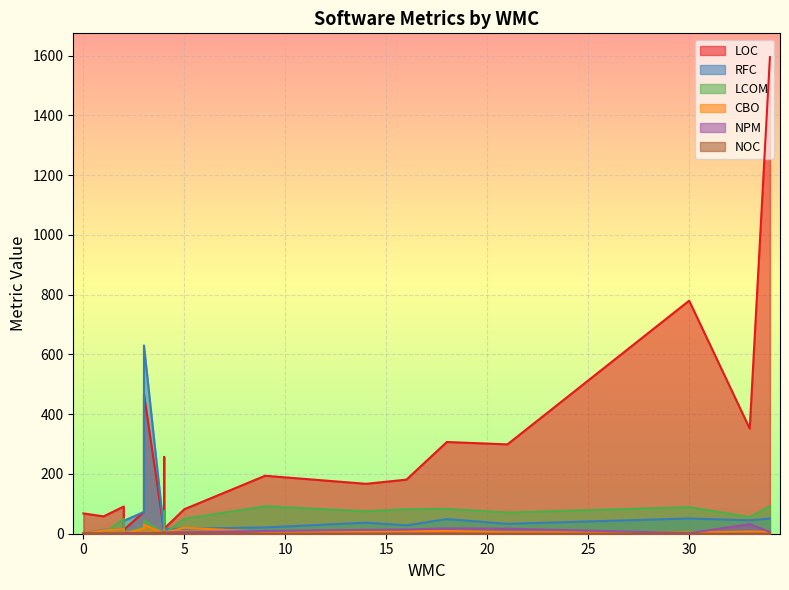

The LCOM series shows 0 at 4. True or false?

True